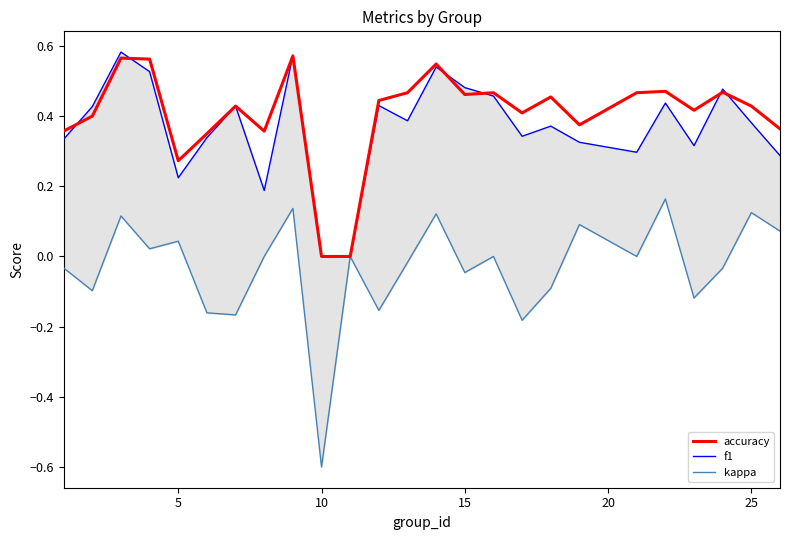

What are all the series names shown in the legend?

accuracy, f1, kappa